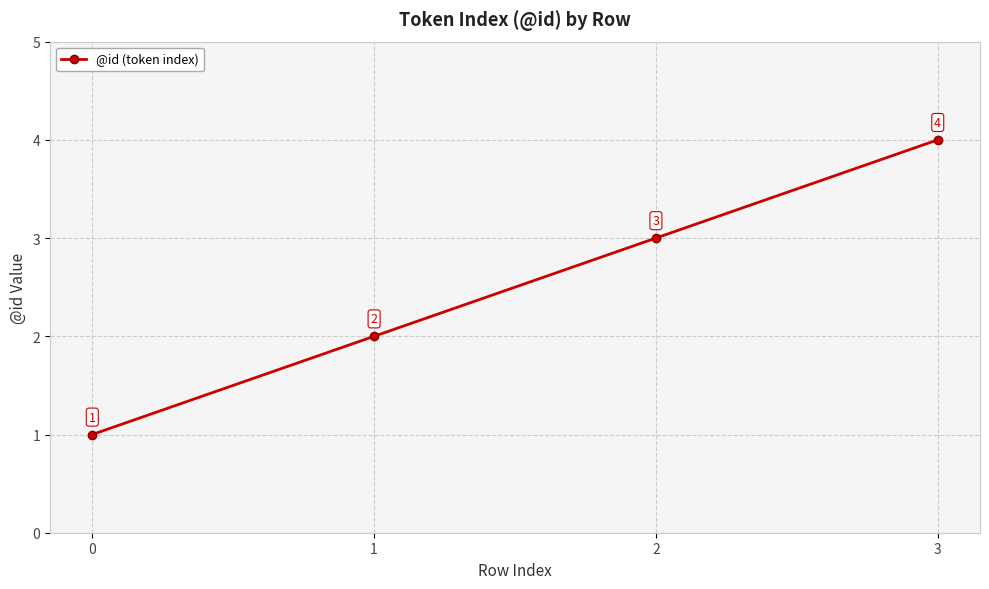

How many values are between 2 and 4?

3